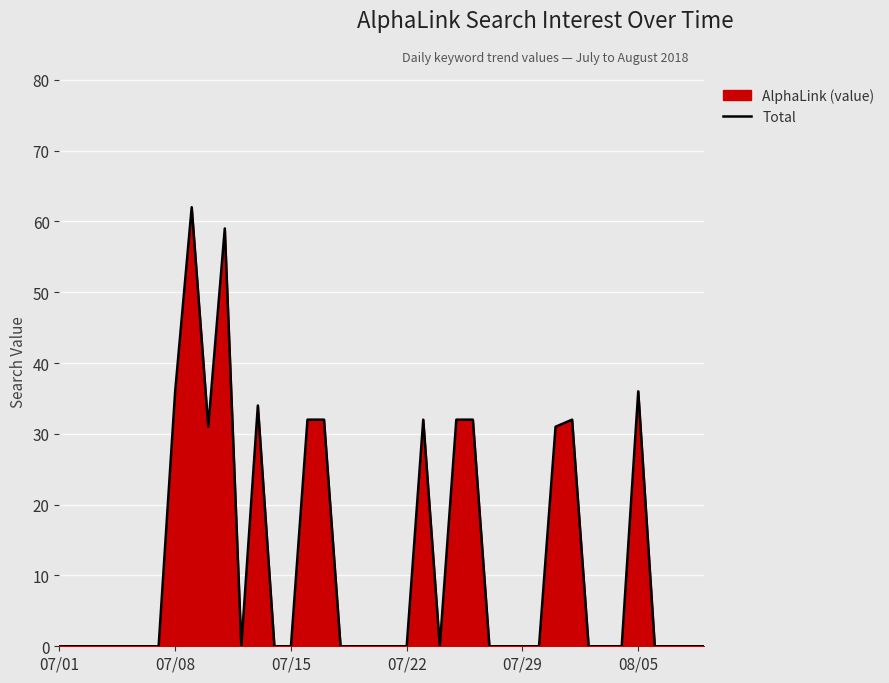

True or false: the data shows 32 at 16.

True